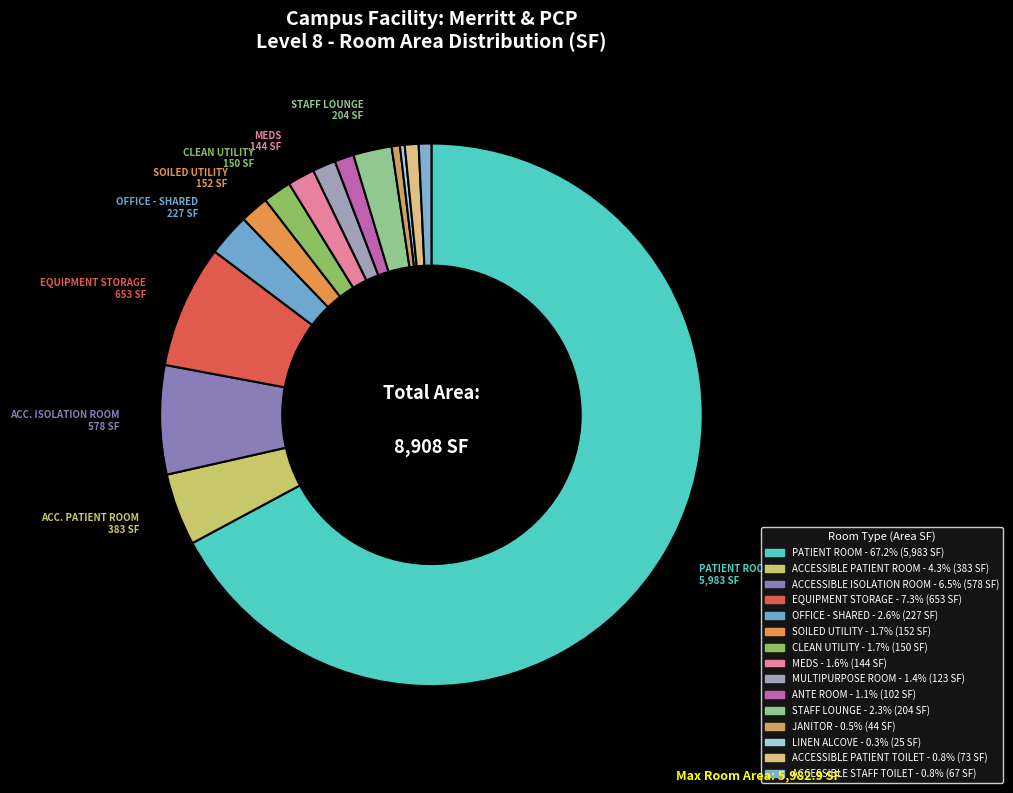

The ANTE ROOM slice represents 12% of the pie. True or false?

False